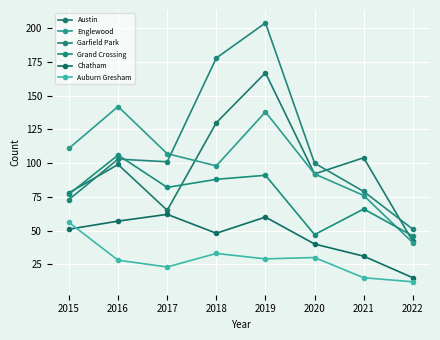

True or false: Englewood has more than 2 points higher than both neighbors.

False